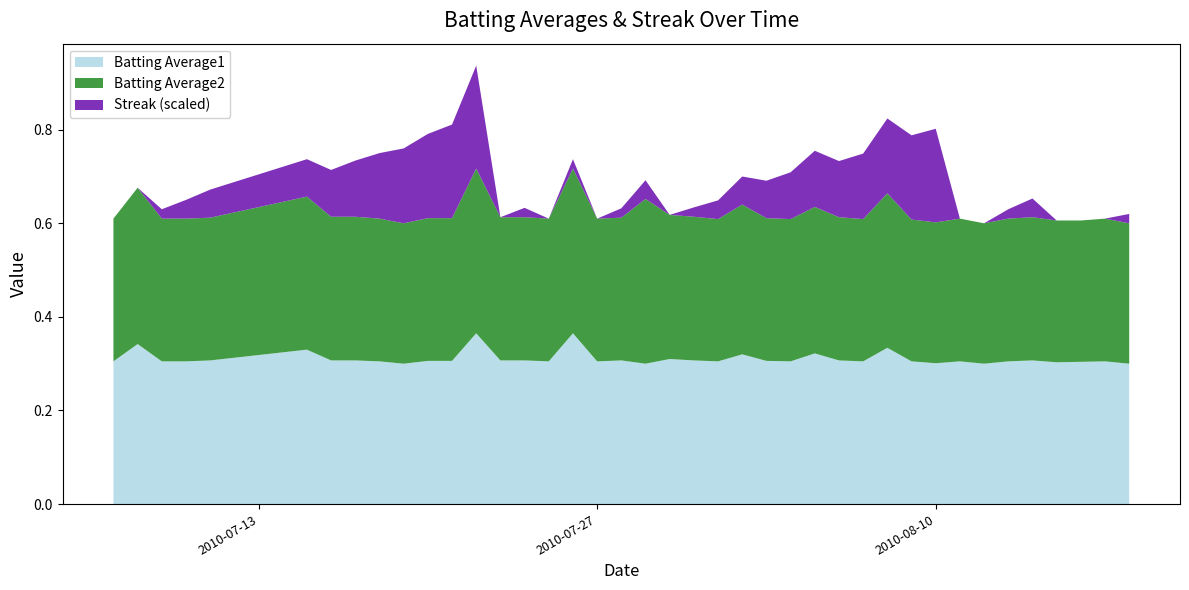

Does the chart have visible grid lines?

No